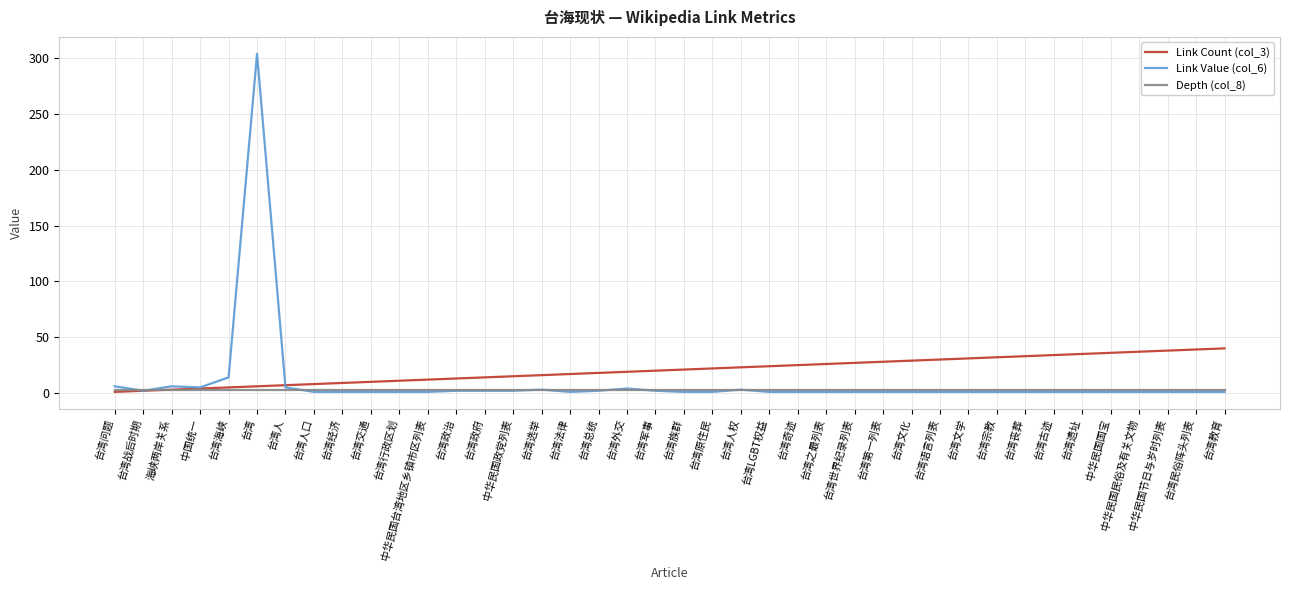

Which series has the largest range (max minus min)?

Link Value (col_6)